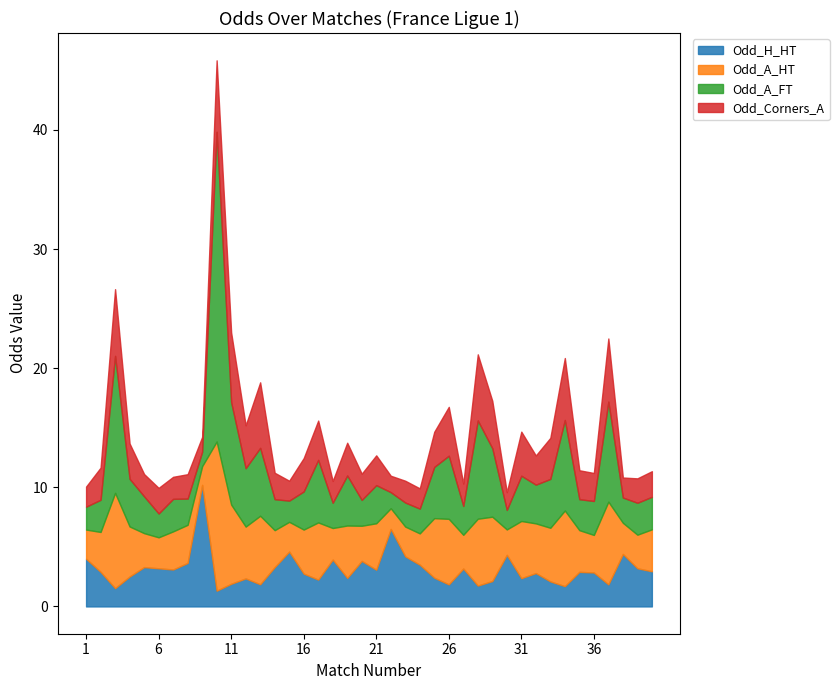

Which series changed the most between 5 and 36?

Odd_Corners_A